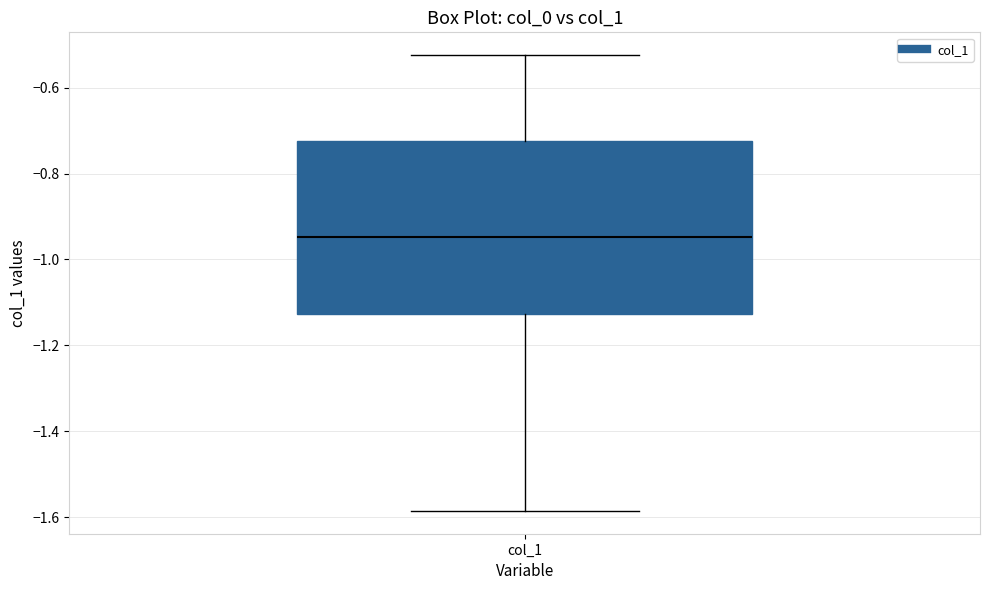

Transcribe this box plot: give where the median line is, the range the box spans, and where the two whiskers end, as read against the y-axis. The values are not printed on the chart, so give them approximately, as read against the axis.

median -0.94, box -1.12 to -0.72, whiskers -1.58 to -0.52